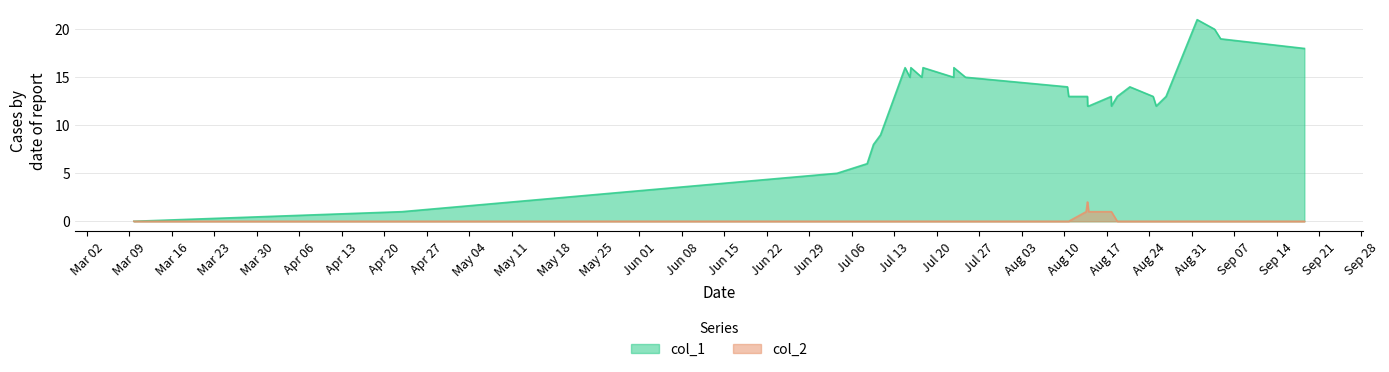

What is the greatest value displayed?

21